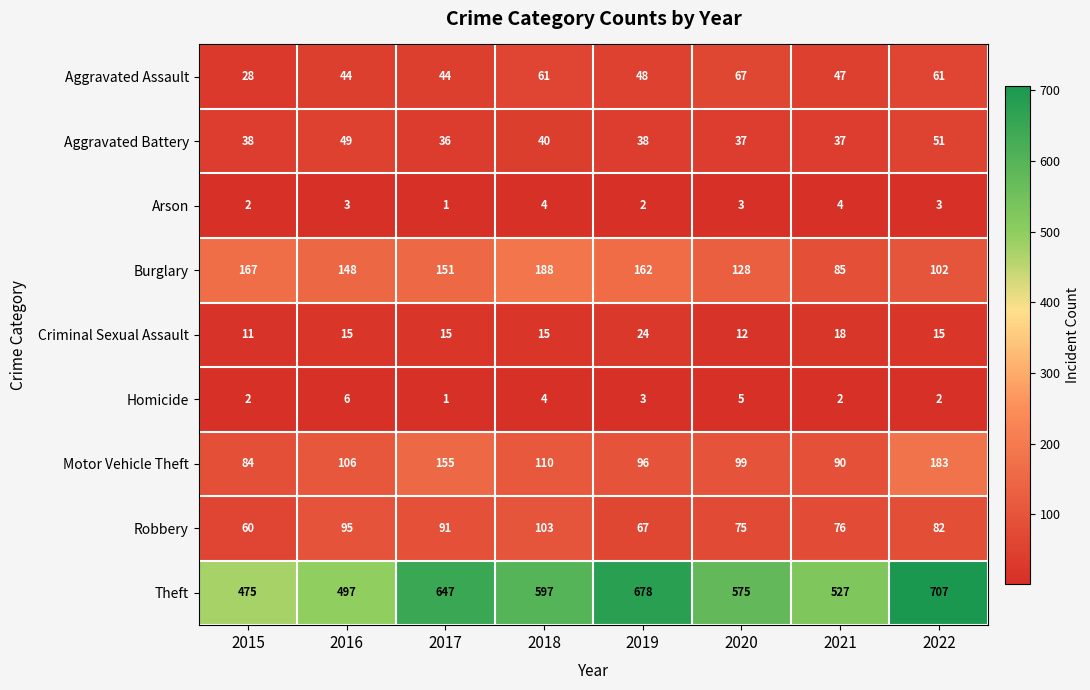

What is the difference between the second highest and second lowest values in the Theft series?

181